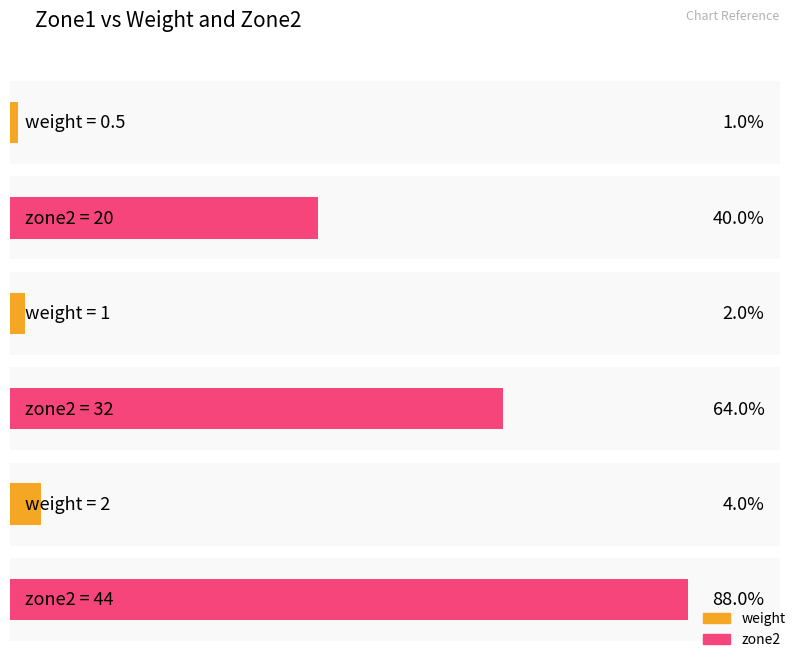

What is the average value of the weight series?

1.2